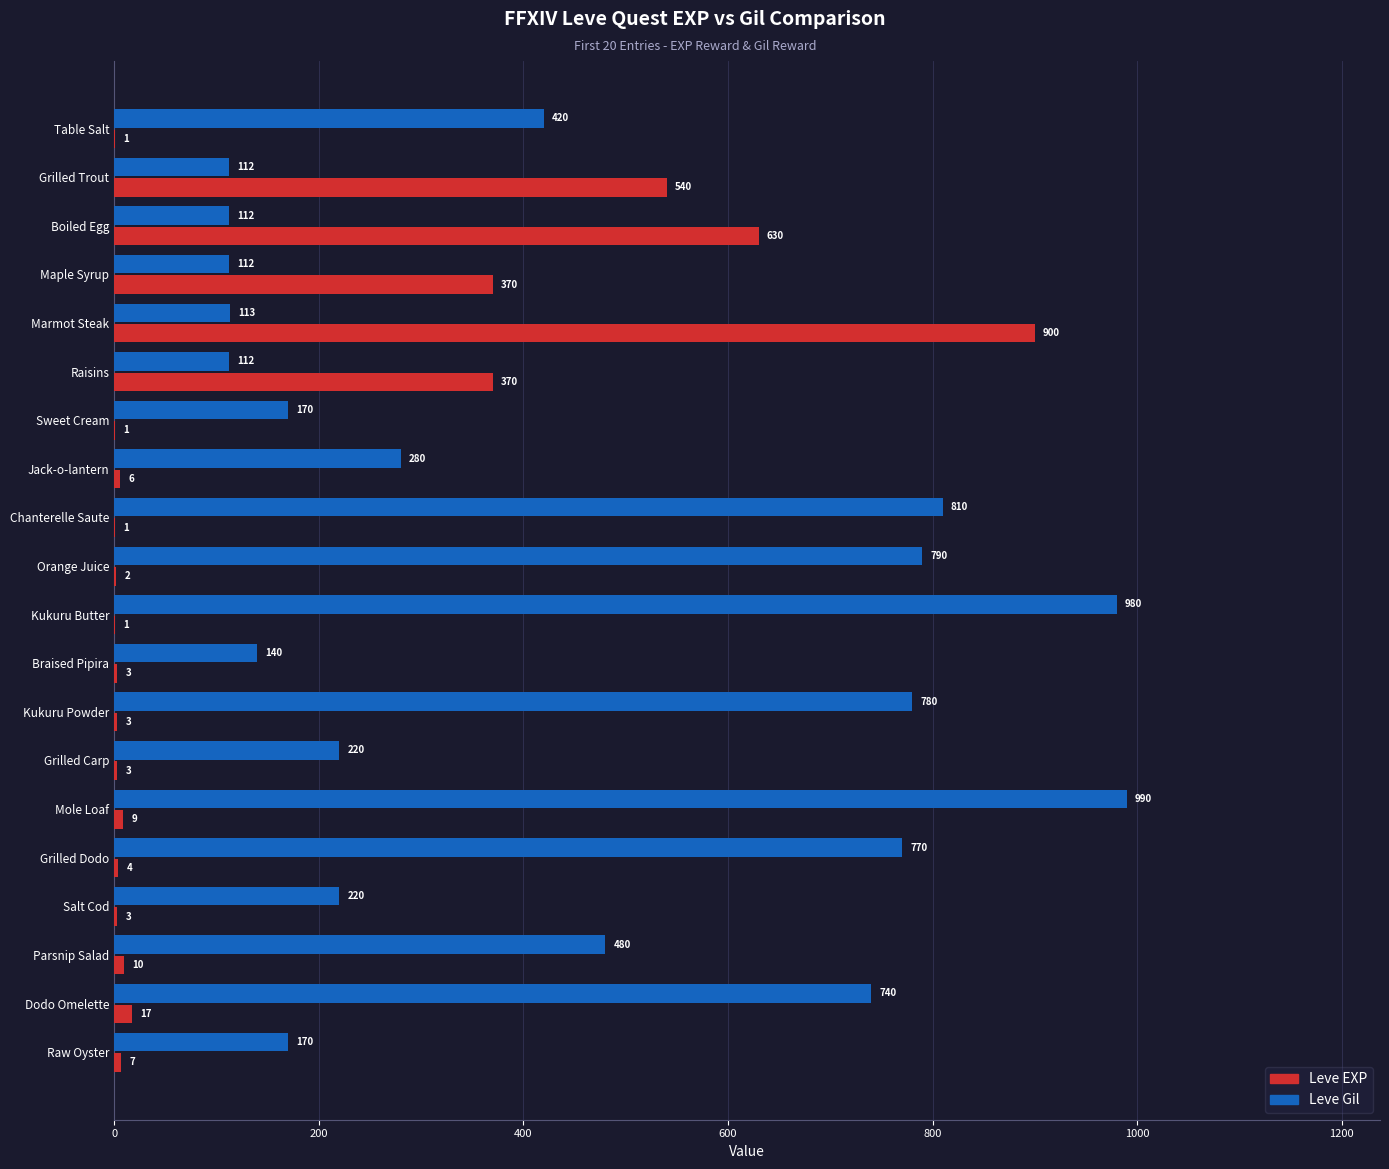

What is the sum of the Leve Gil values at Parsnip Salad and Marmot Steak?

593